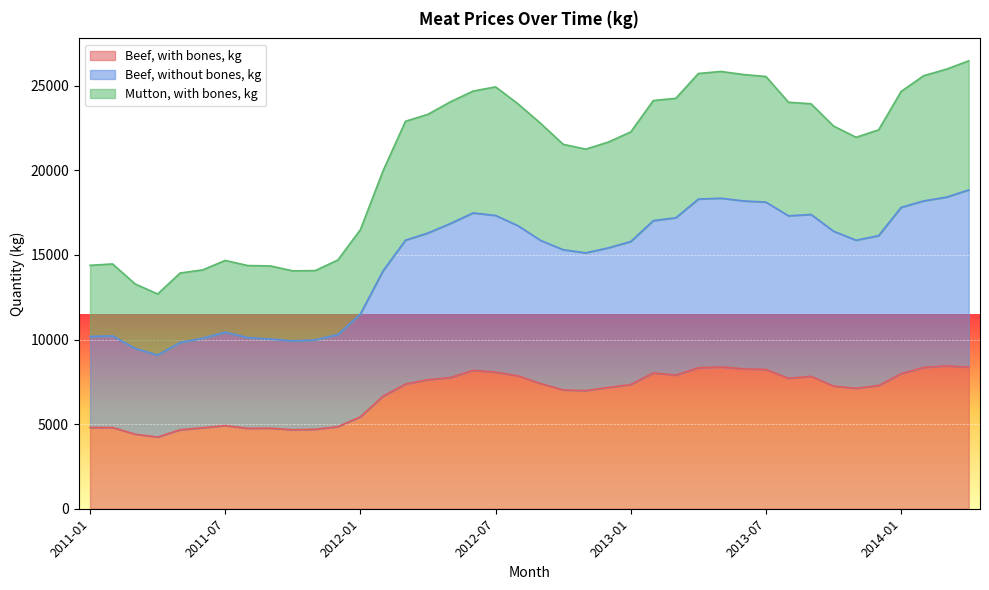

Reading right to left, extract all data points from this chart.

Beef, with bones, kg: 8370	8440	8350	7980	7280	7116	7250	7825	7710	8230	8270	8380	8330	7895	8025	7337	7170	6980	7020	7395	7850	8070	8180	7750	7630	7365	6650	5430	4850	4695	4670	4760	4750	4915	4785	4665	4235	4405	4800	4800
Beef, without bones, kg: 18840	18410	18190	17810	16140	15867	16400	17390	17310	18120	18190	18350	18300	17195	17025	15791	15415	15120	15305	15855	16720	17330	17480	16860	16295	15870	14050	11510	10295	9975	9920	10025	10115	10430	10075	9825	9080	9475	10215	10180
Mutton, with bones, kg: 26470	25970	25590	24660	22390	21950	22615	23930	24020	25540	25660	25840	25720	24255	24120	22269	21665	21250	21535	22770	23920	24930	24680	24050	23310	22895	19955	16495	14700	14075	14055	14350	14370	14674	14115	13930	12690	13285	14465	14385